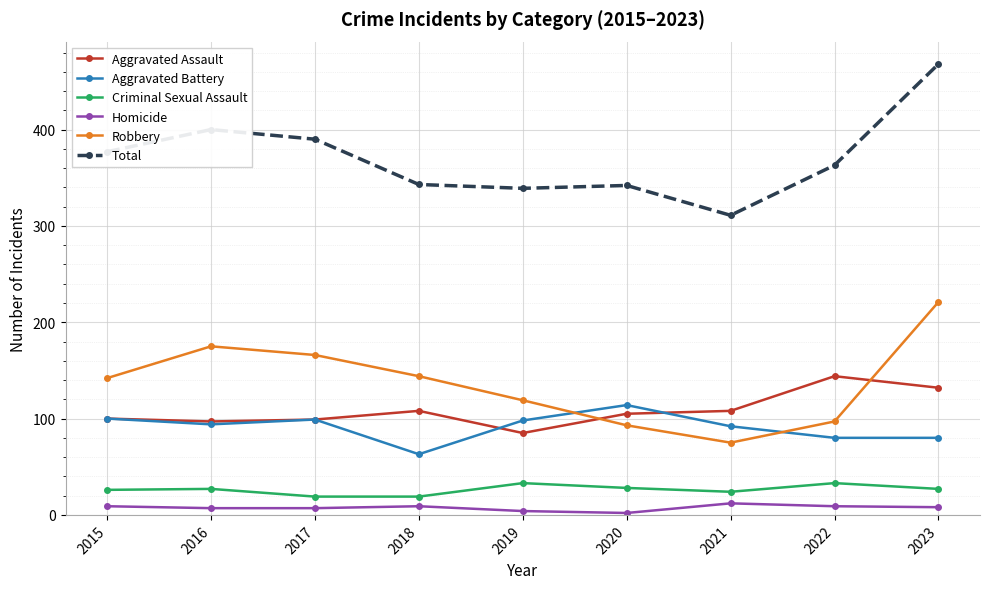

How many data points does each series have?

9